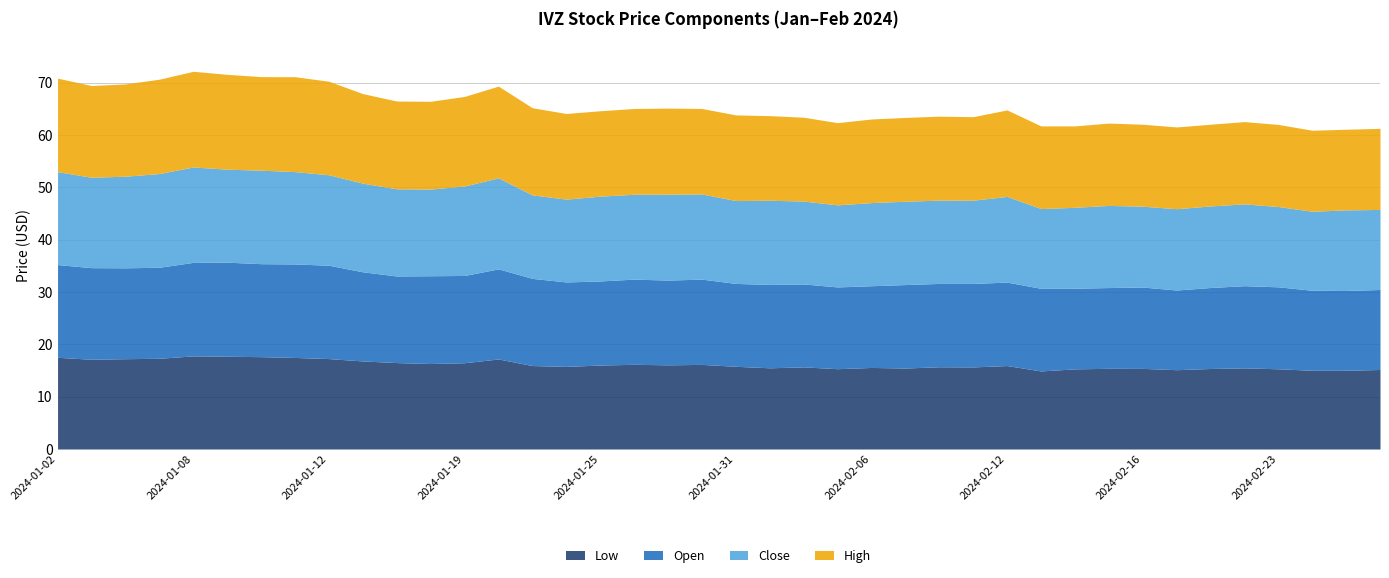

How many interior local valleys does the Low series have?

10